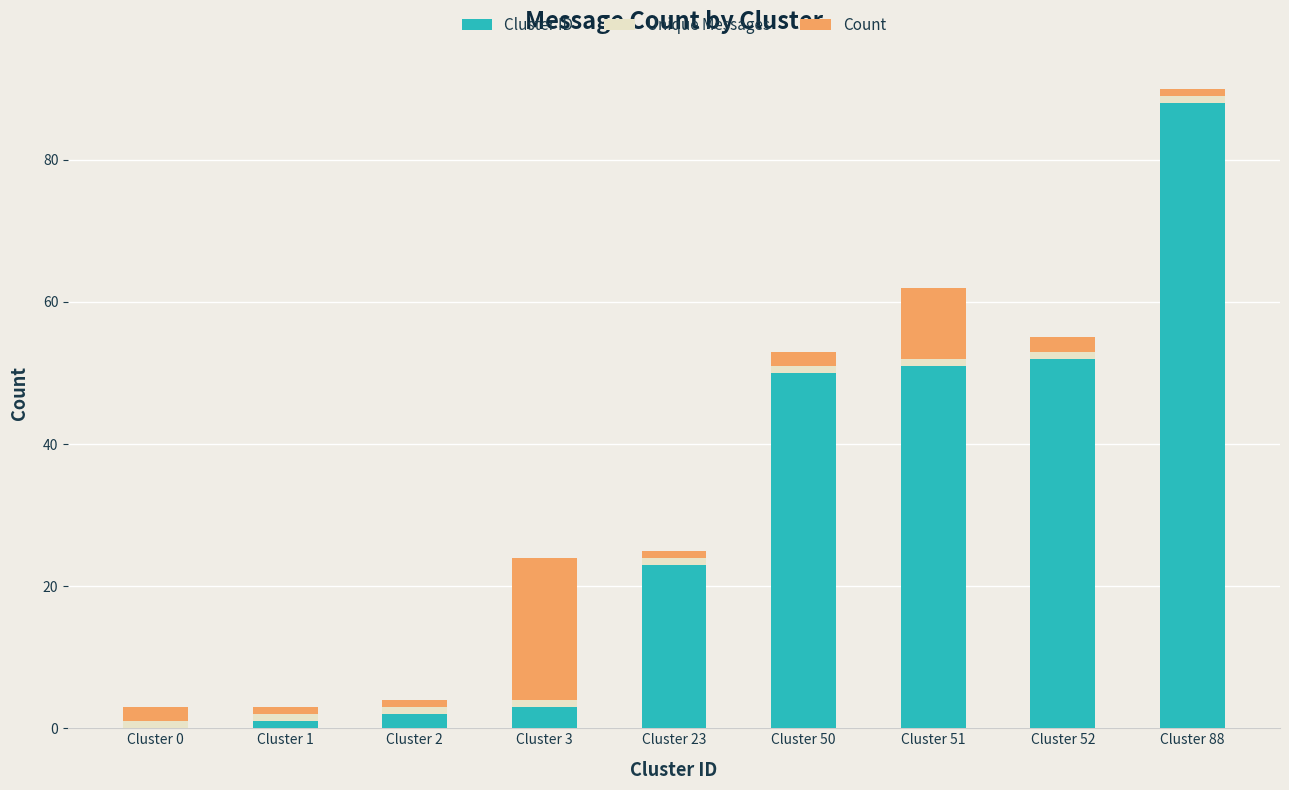

At which category is the sum across all series the highest?

Cluster 88